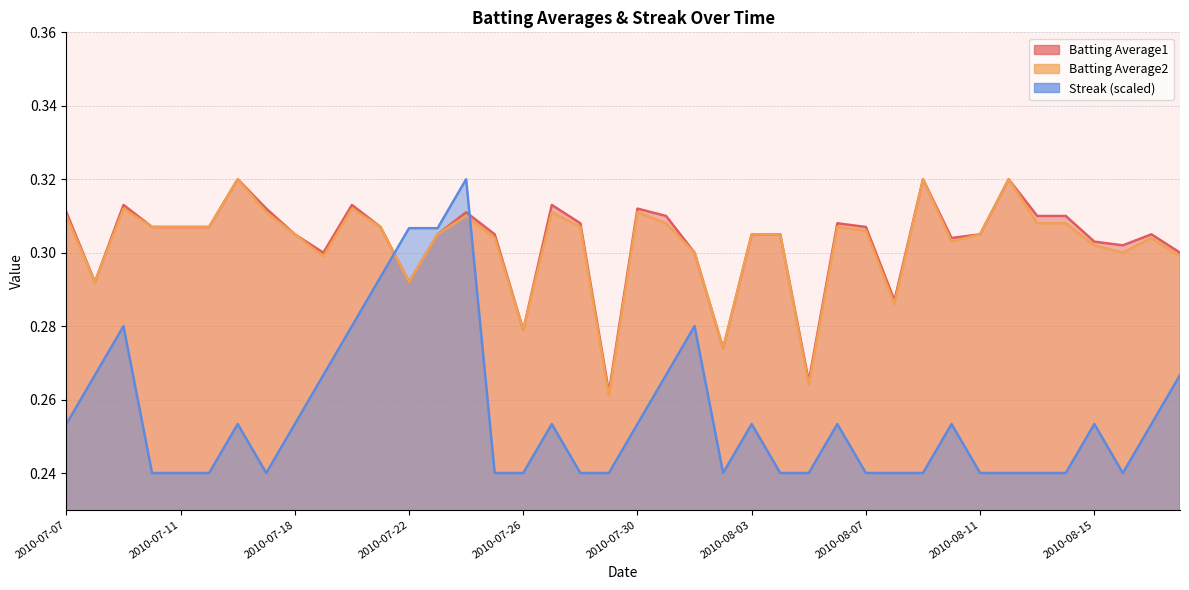

What is the smallest value displayed?

0.2